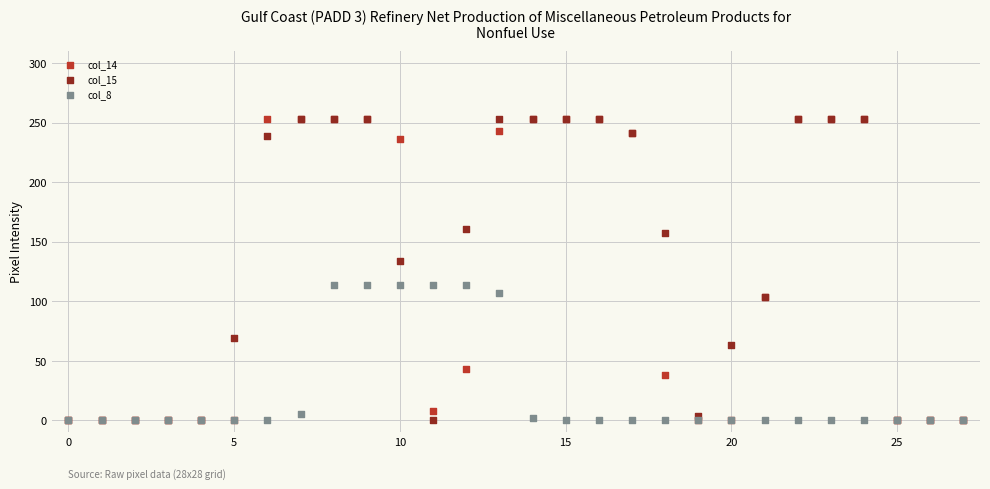

What are all the series names shown in the legend?

col_14, col_15, col_8